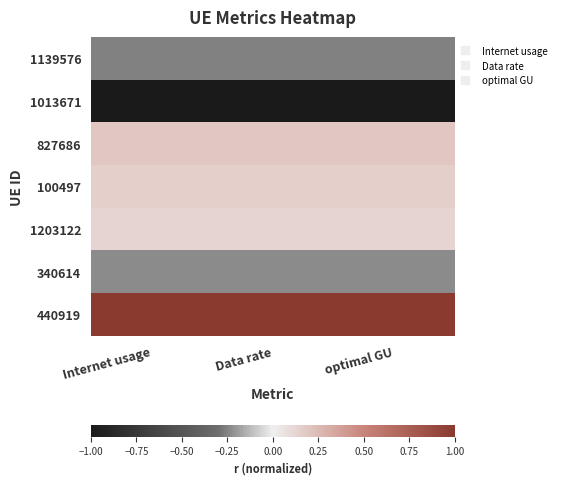

Reading left to right, what are all the values shown in this chart?

1139576: Internet usage=-0.3	Data rate=-0.3	optimal GU=-0.3
1013671: Internet usage=-1.0	Data rate=-1.0	optimal GU=-1.0
827686: Internet usage=0.2	Data rate=0.2	optimal GU=0.2
100497: Internet usage=0.2	Data rate=0.2	optimal GU=0.2
1203122: Internet usage=0.1	Data rate=0.1	optimal GU=0.1
340614: Internet usage=-0.2	Data rate=-0.2	optimal GU=-0.2
440919: Internet usage=1.0	Data rate=1.0	optimal GU=1.0